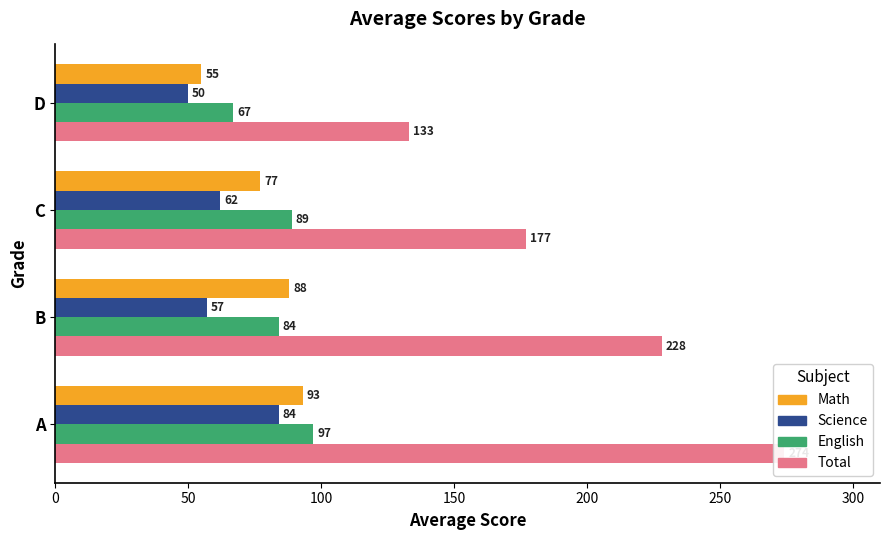

What is the highest value of the Math series?

93